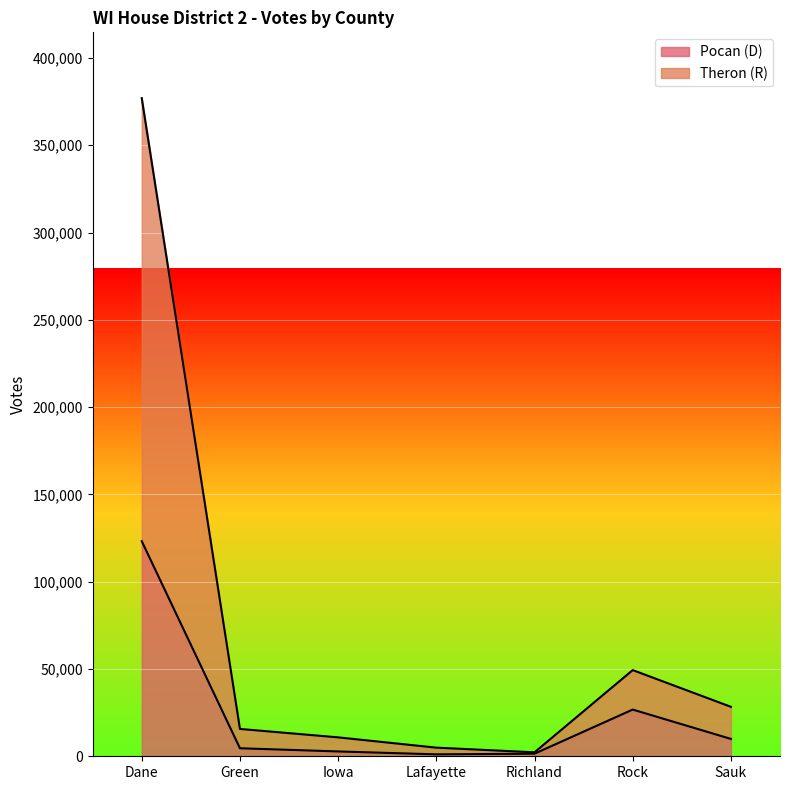

Reading left to right, list all the values displayed in this chart.

Pocan (D): Dane=123182	Green=4597	Iowa=2770	Lafayette=1104	Richland=1485	Rock=26755	Sauk=9943
Theron (R): Dane=376966	Green=15657	Iowa=10833	Lafayette=4940	Richland=2271	Rock=49359	Sauk=28333